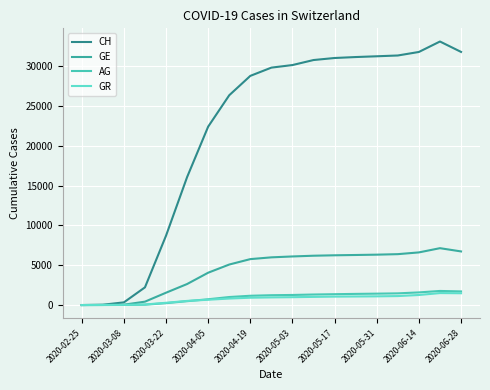

What is the sum of all GE values?

83566